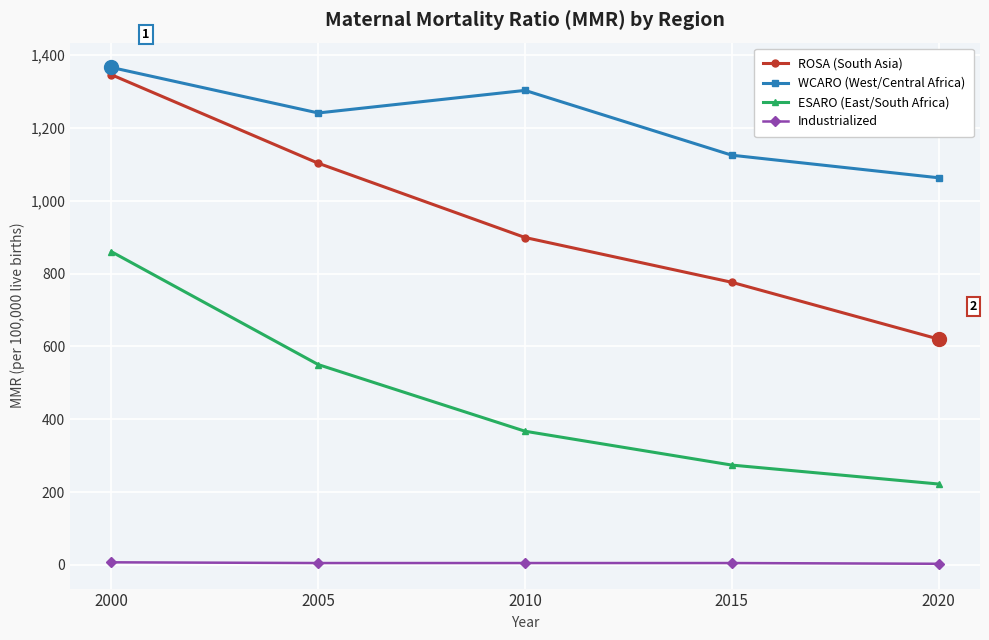

Which category has the highest value in the ROSA (South Asia) series?

2000